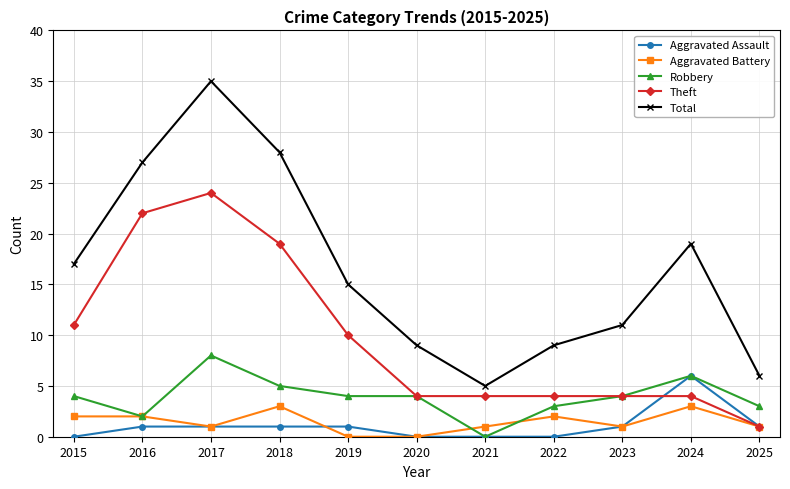

What are all the series names shown in the legend?

Aggravated Assault, Aggravated Battery, Robbery, Theft, Total